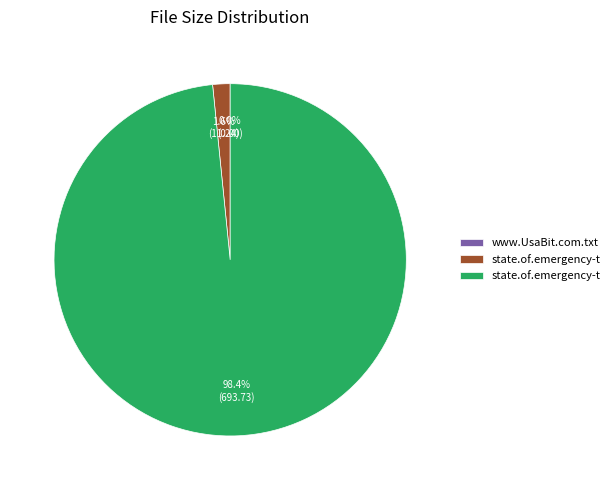

Is there any slice that represents more than half of the pie?

Yes